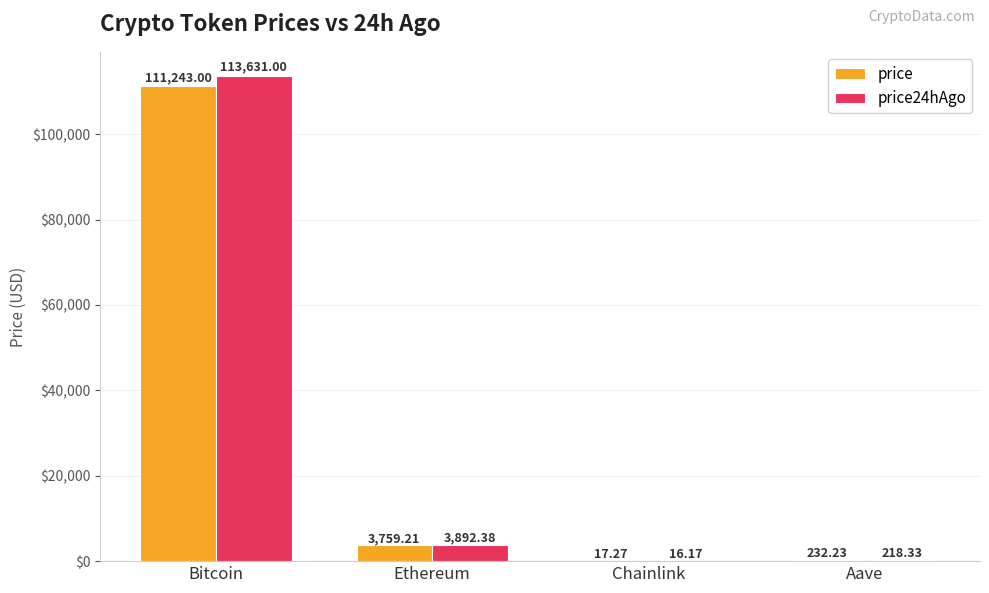

Between Bitcoin and Chainlink, which series saw the biggest shift?

price24hAgo